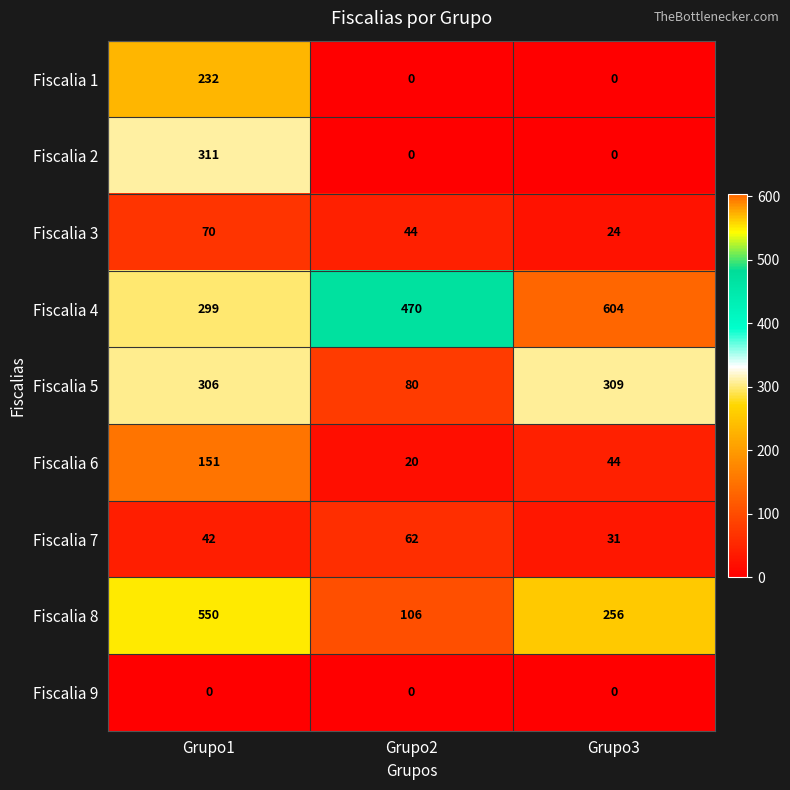

True or false: Fiscalia 3 has a value of 24 at Grupo3.

True